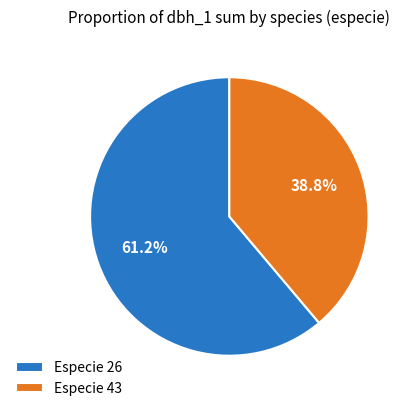

Rank the categories by value from highest to lowest.

Especie 26, Especie 43